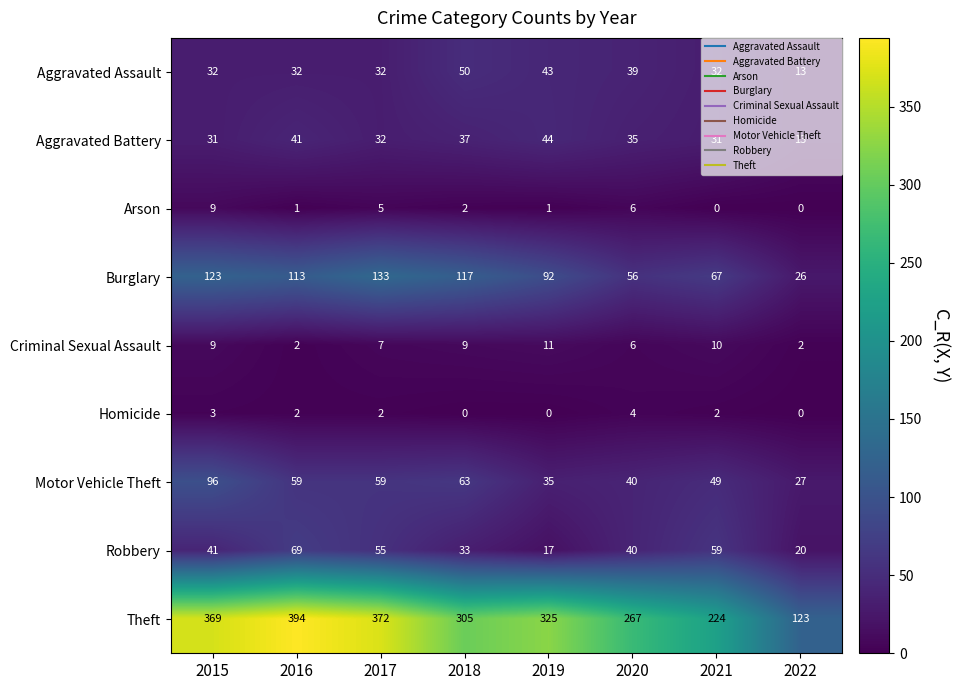

How many categories are shown in the chart?

8